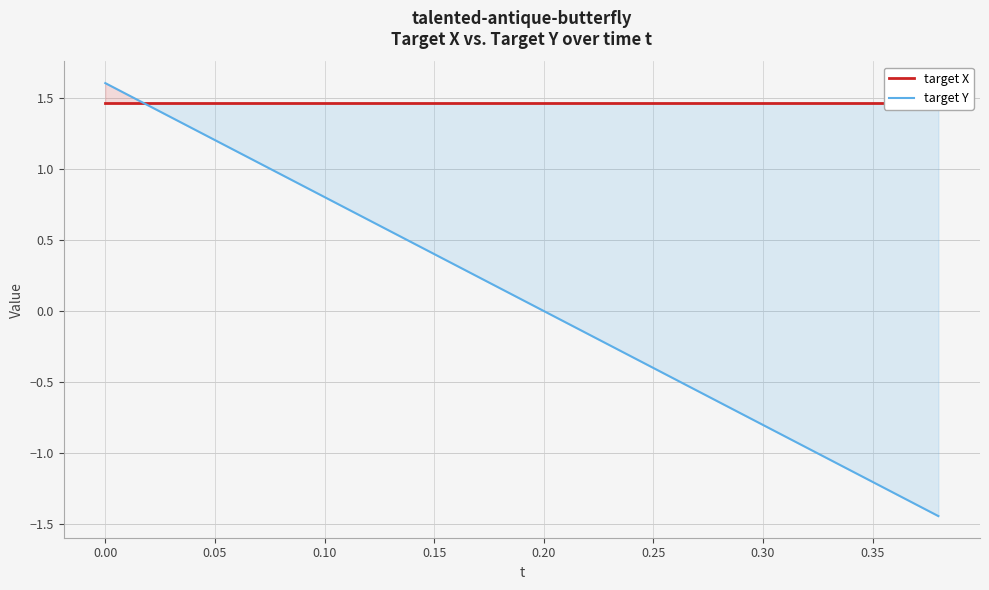

Rank the series by their average value, from highest to lowest.

target X, target Y